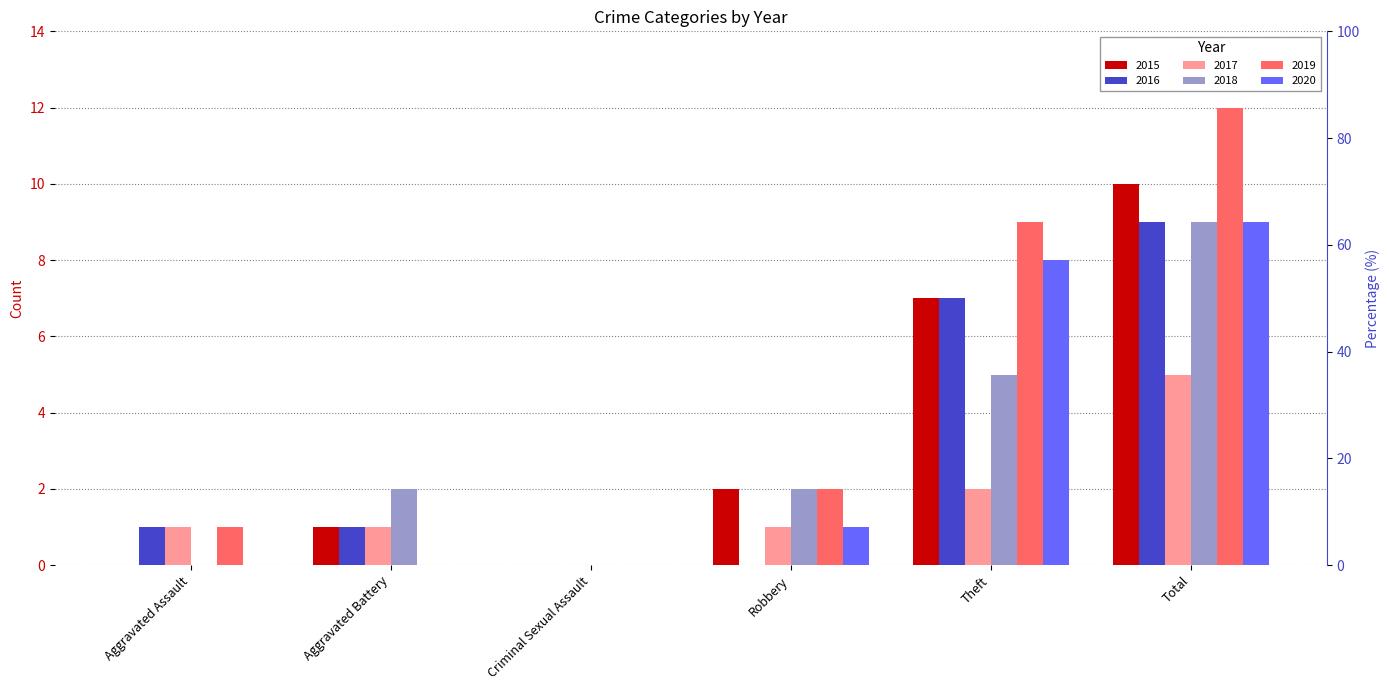

What is the total value across all series at Aggravated Assault?

3